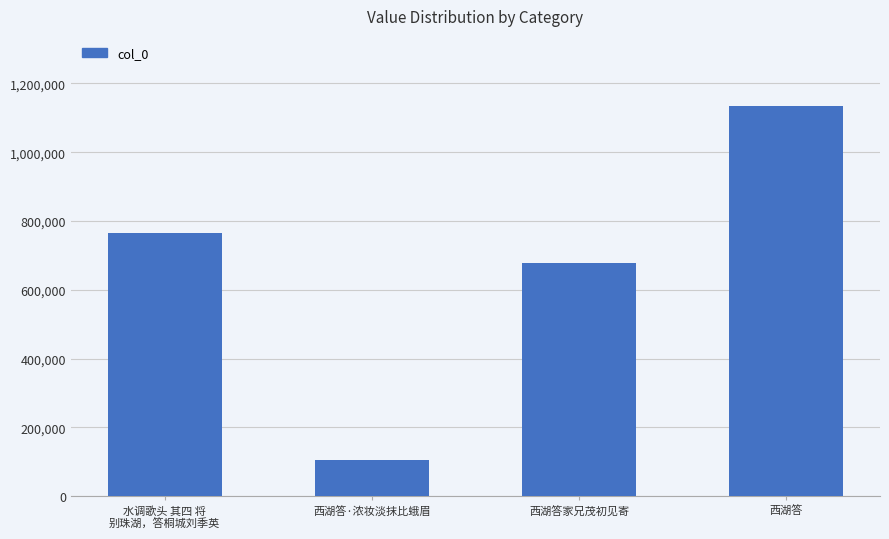

What is the difference between the values at 西湖答家兄茂初见寄 and 西湖答?

456859